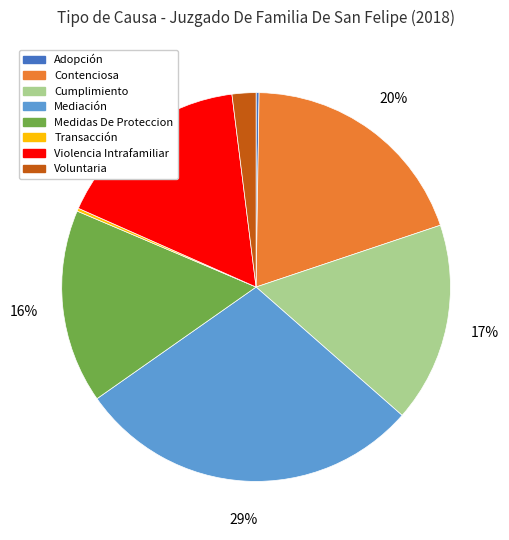

Does Violencia Intrafamiliar account for over 50% of the chart?

No